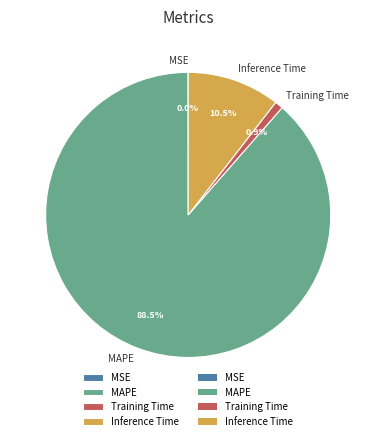

Does any single category account for the majority?

Yes